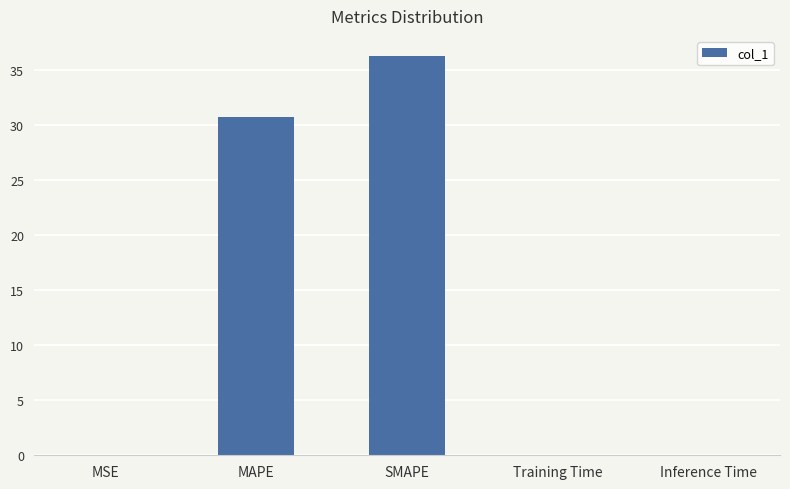

What is the sum of all values?

66.9